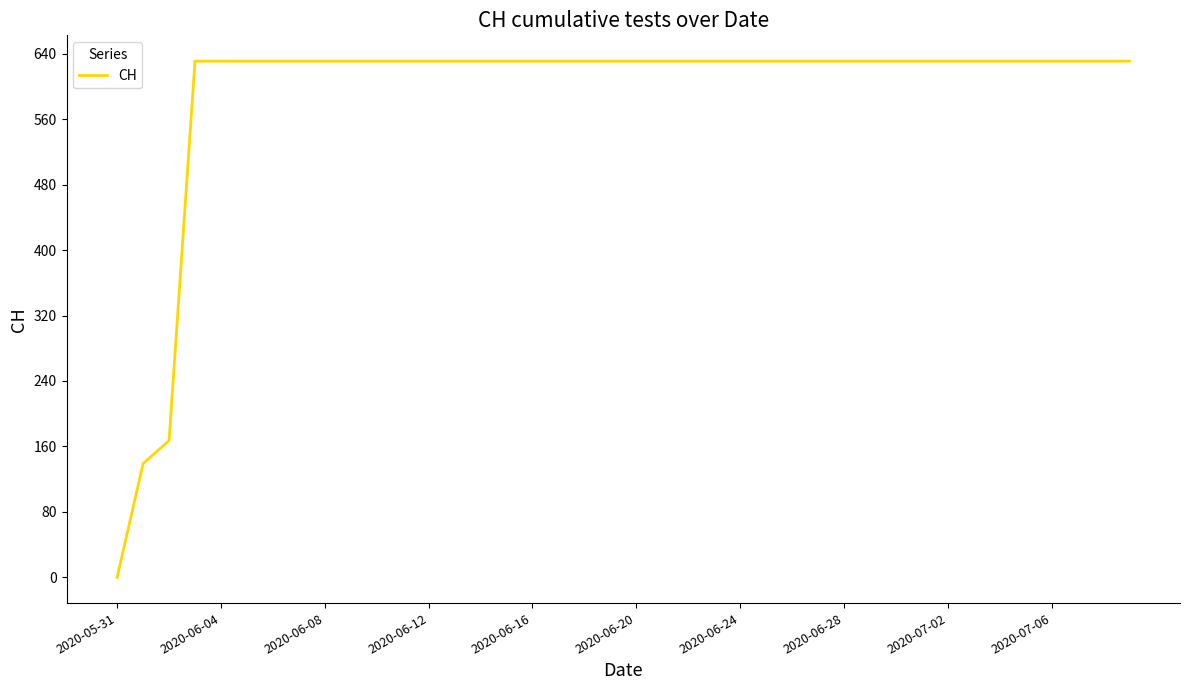

What is the difference between the maximum and minimum values?

631